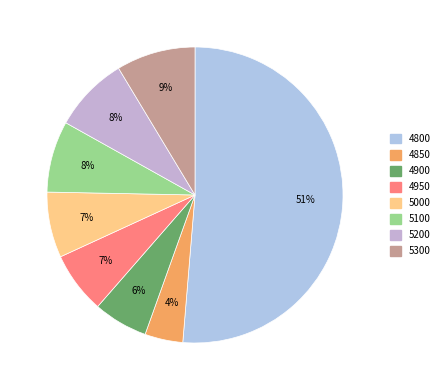

How much of the chart is everything except 4850?

95.8%